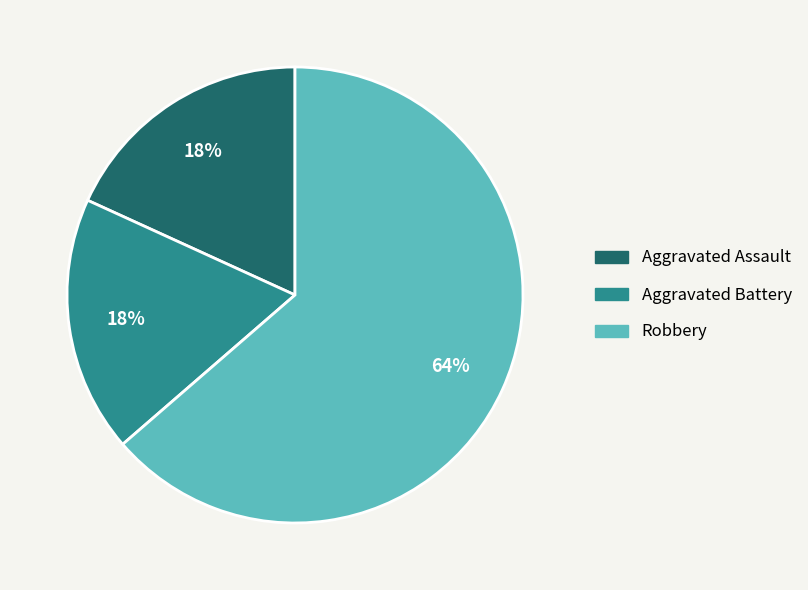

Which slice is the largest?

Robbery